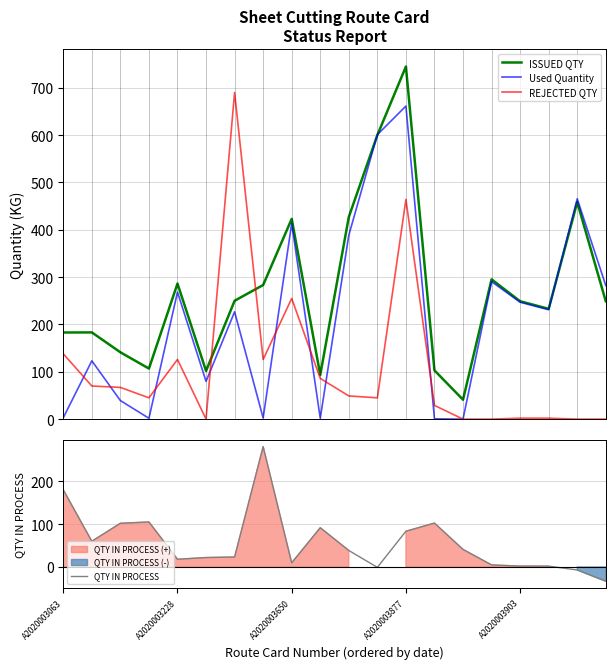

How many times do QTY IN PROCESS and Used Quantity cross each other?

9